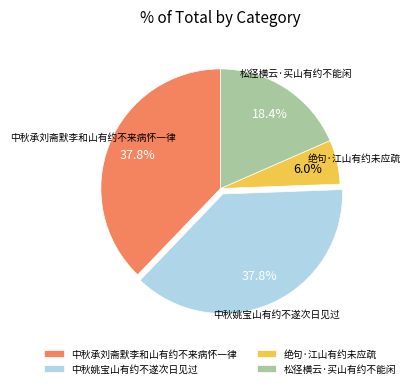

Combined, do 中秋承刘斋默李和山有约不来病怀一律 and 松径横云·买山有约不能闲 account for over 50%?

Yes